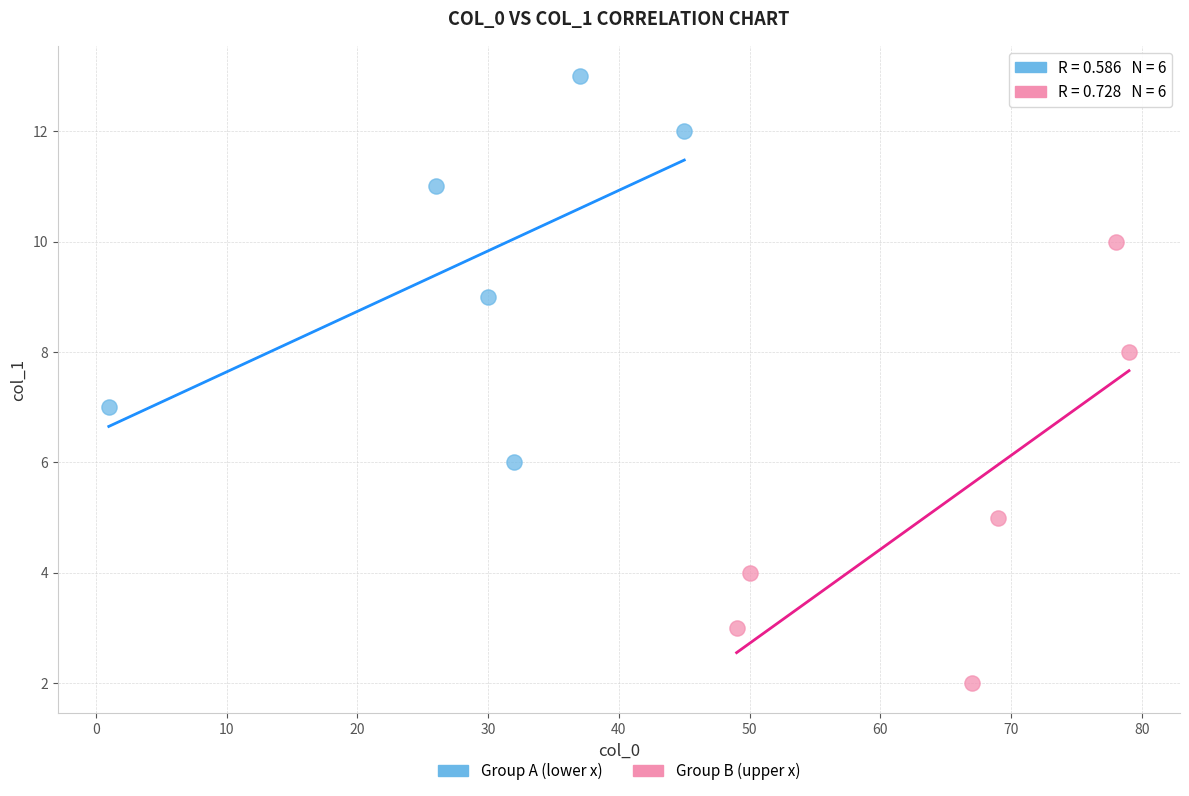

What are all the series names shown in the legend?

Group A (lower x), Group B (upper x)